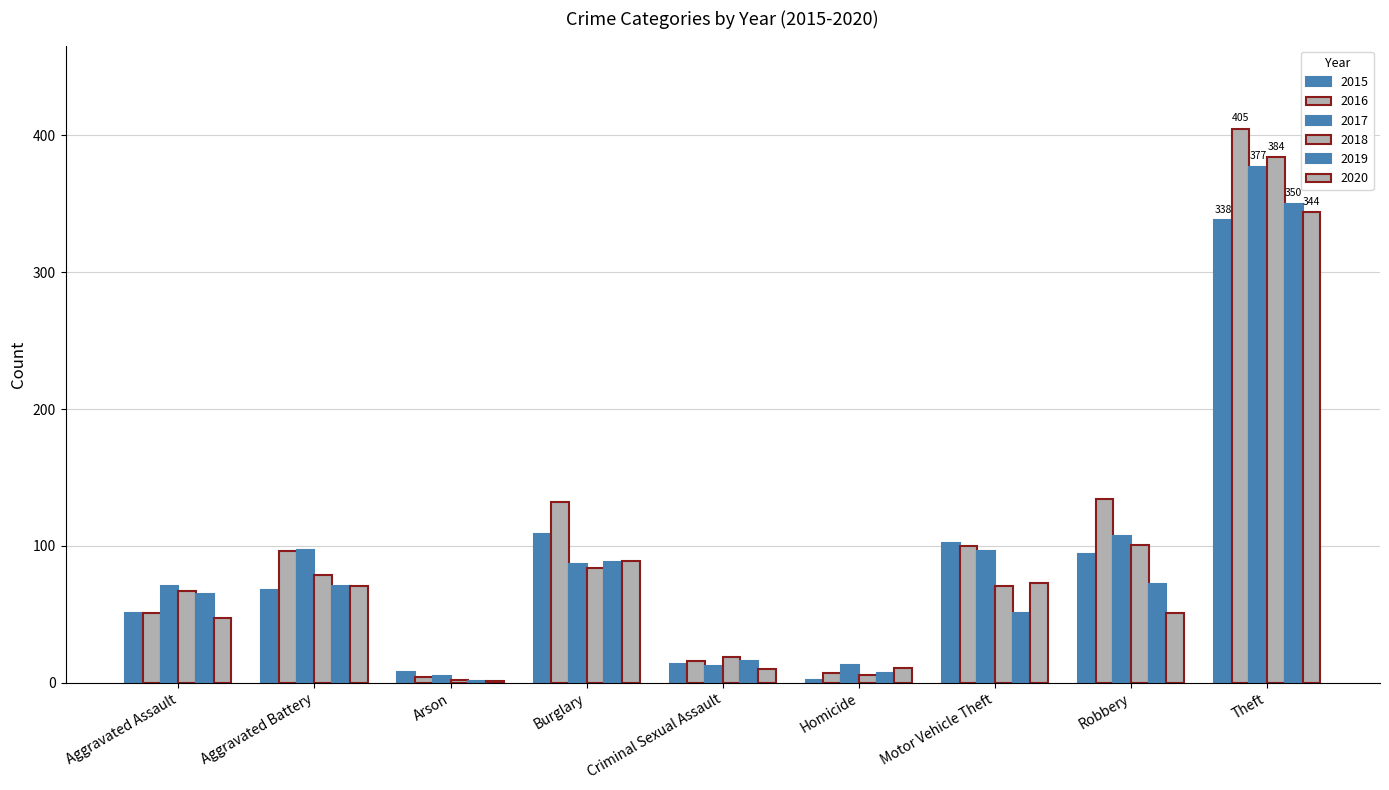

Reading left to right, extract all data points from this chart.

2015: 51	68	8	109	14	2	102	94	338
2016: 51	96	4	132	16	7	100	134	405
2017: 71	97	5	87	12	13	96	107	377
2018: 67	79	2	84	19	6	71	101	384
2019: 65	71	1	88	16	7	51	72	350
2020: 47	71	1	89	10	11	73	51	344